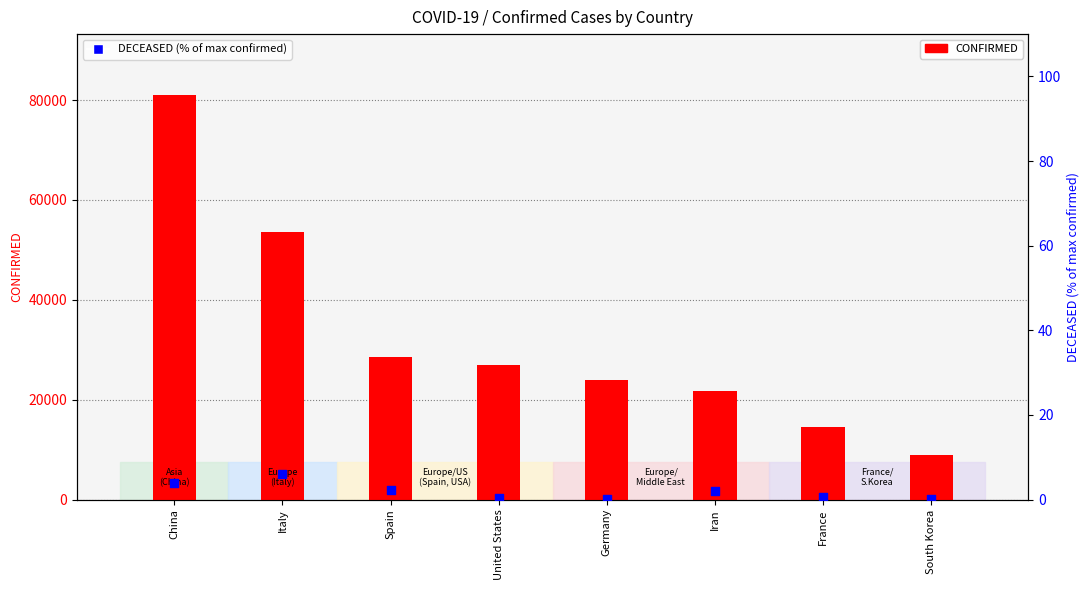

Which series contains the lowest Y value?

DECEASED (% of max confirmed)